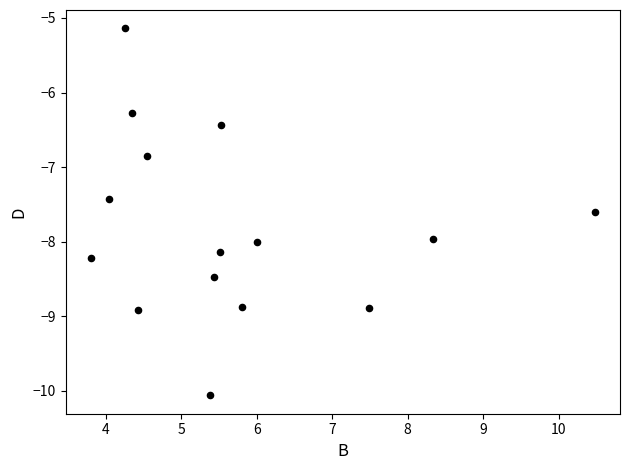

What is the range of Y values (max minus min)?

4.9